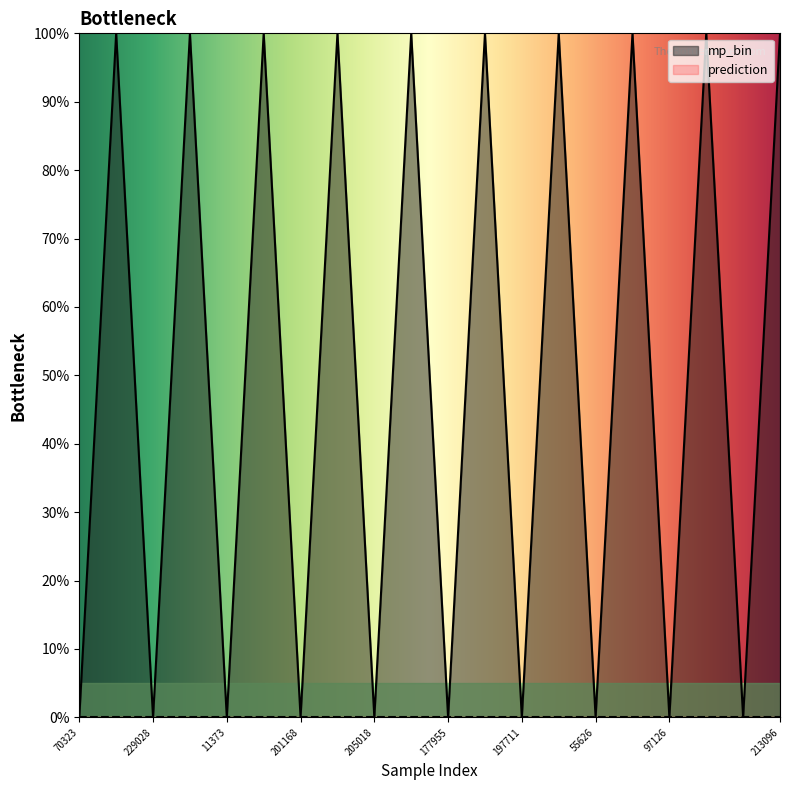

How many values are between 0 and 1?

20